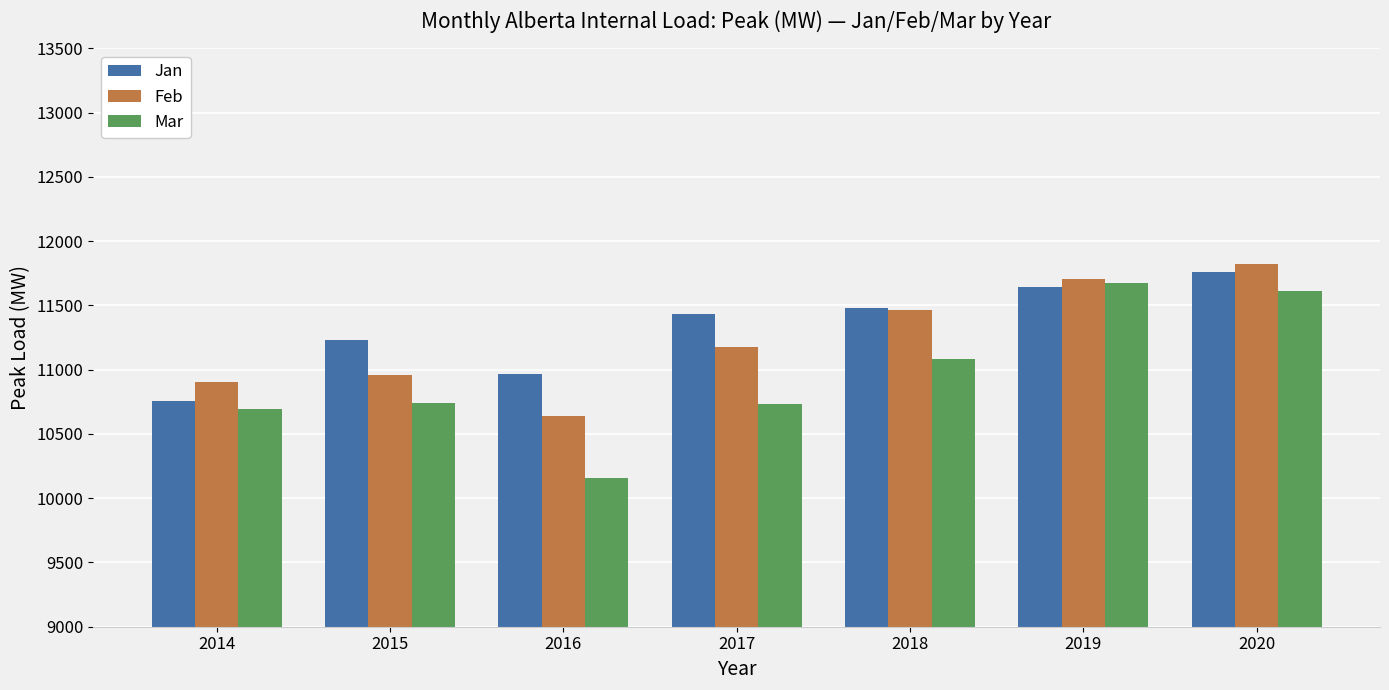

List the labels in order of Jan value, largest first.

2020, 2019, 2018, 2017, 2015, 2016, 2014